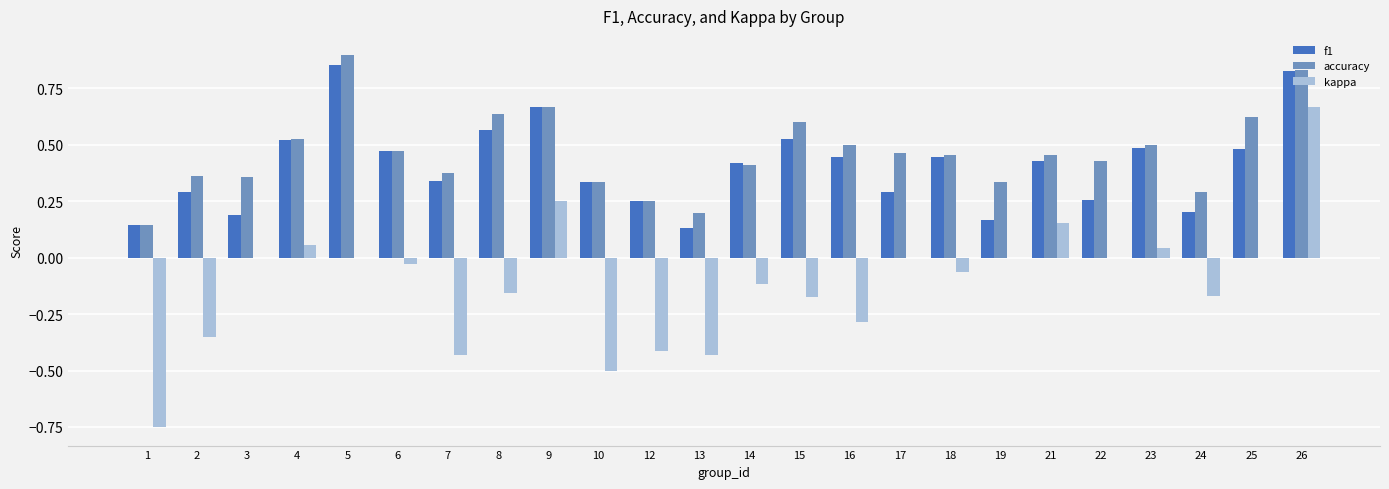

Which label corresponds to the largest value in the chart?

5